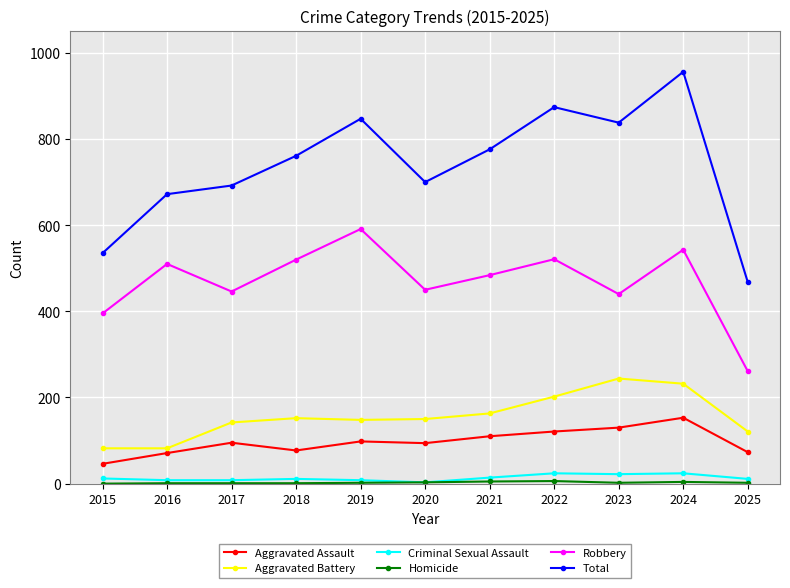

Is it true that Aggravated Battery equals 152 at 2018?

True